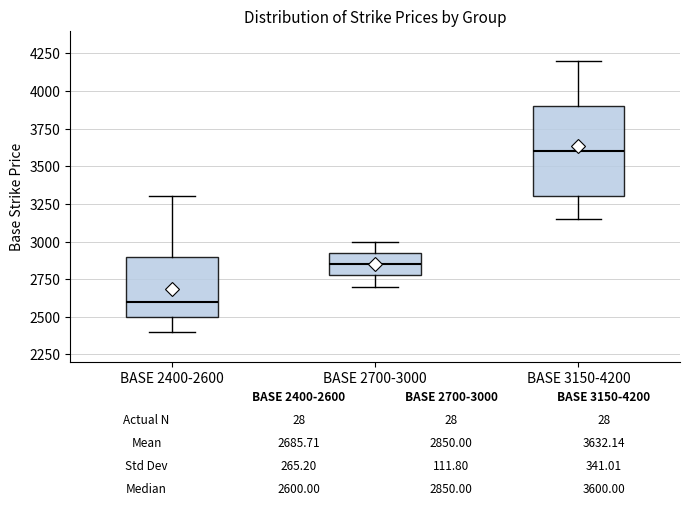

Comparing the boxes themselves (not the whiskers), which one is the tallest?

BASE 3150-4200